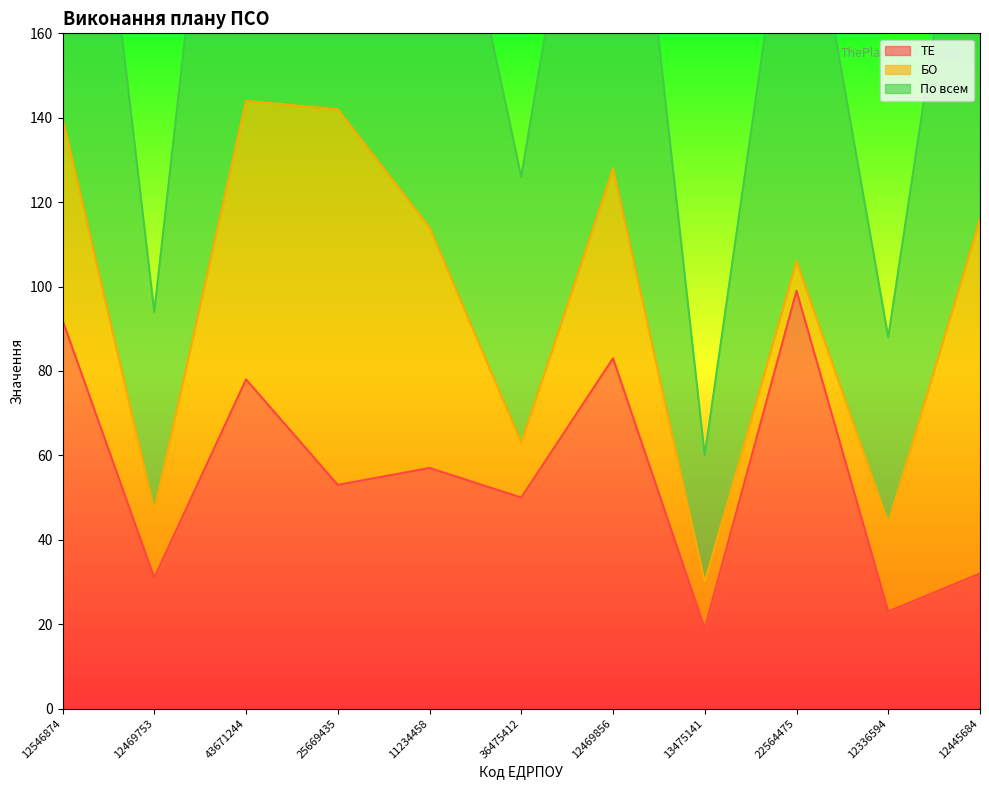

What is the sum of all ТЕ values?

617